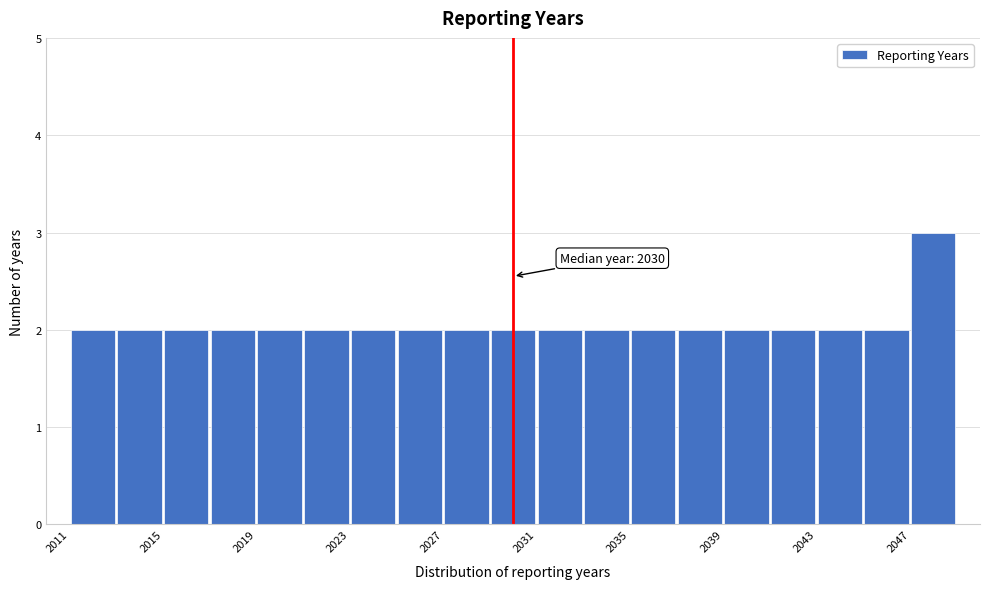

Which range on the x-axis has the tallest bar?

2047 to 2049